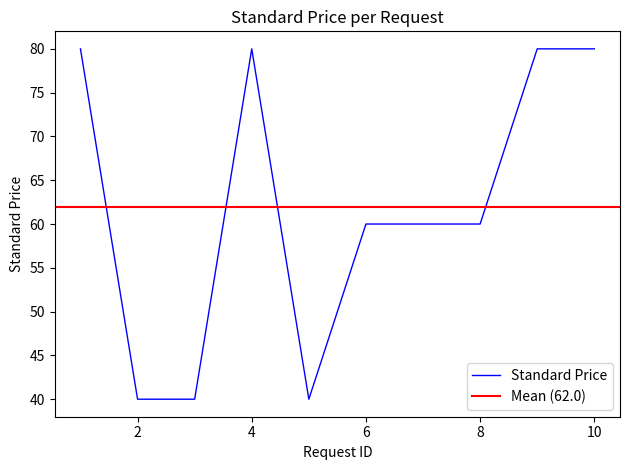

Where is the first local maximum?

4